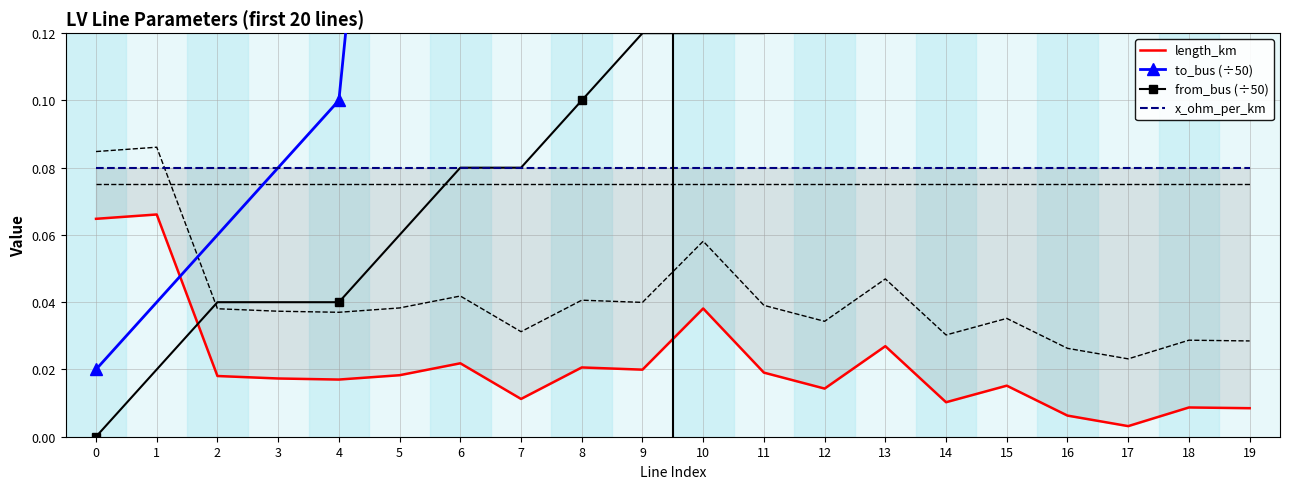

What is the spread (max minus min) of values at 1?

0.1